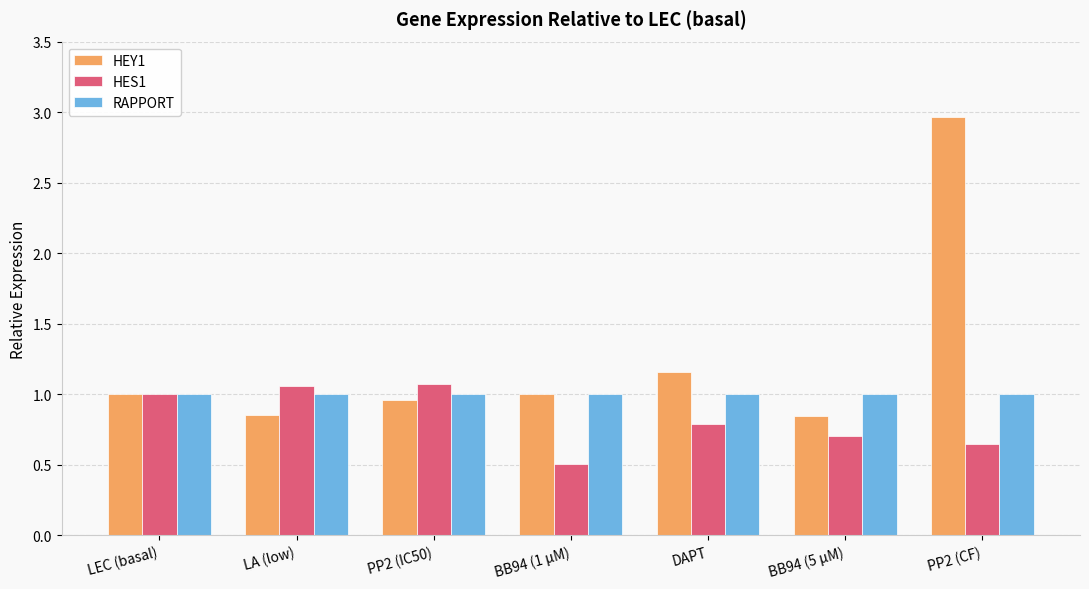

What is the sum of the HES1 values at PP2 (IC50) and PP2 (CF)?

1.7